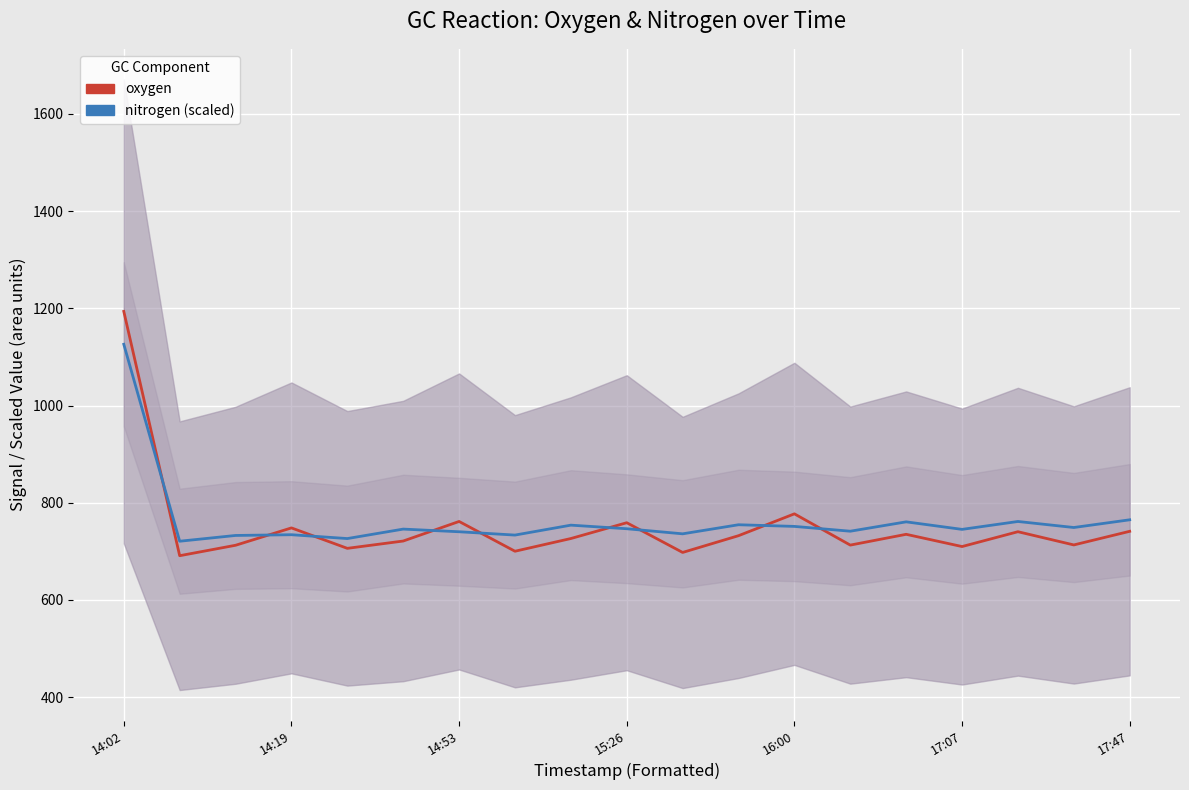

Rank the series by their maximum value, from lowest to highest.

nitrogen (scaled), oxygen